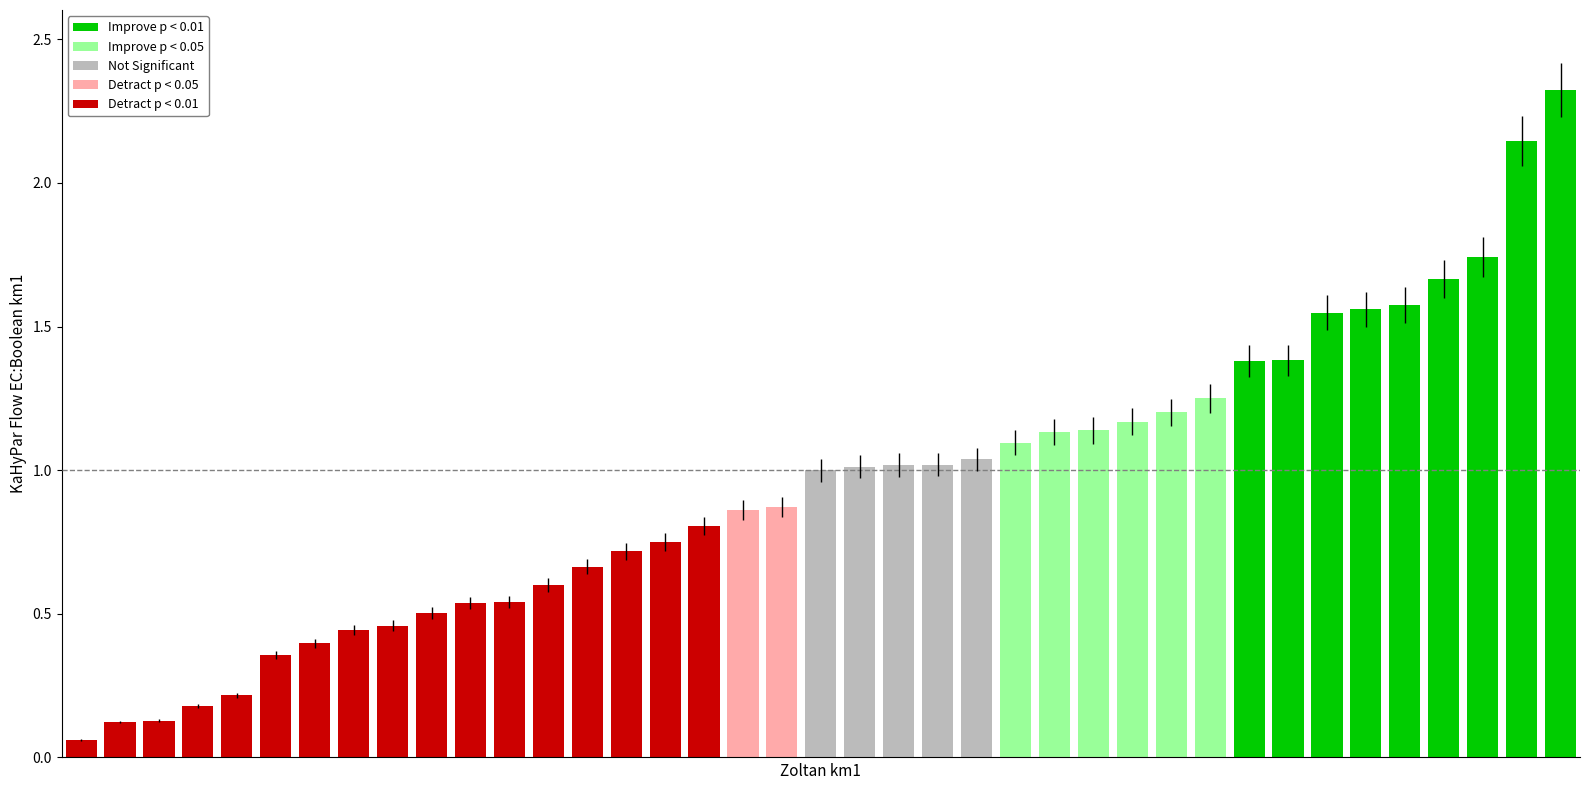

What is the value of the 31st bar from the left?

1.4